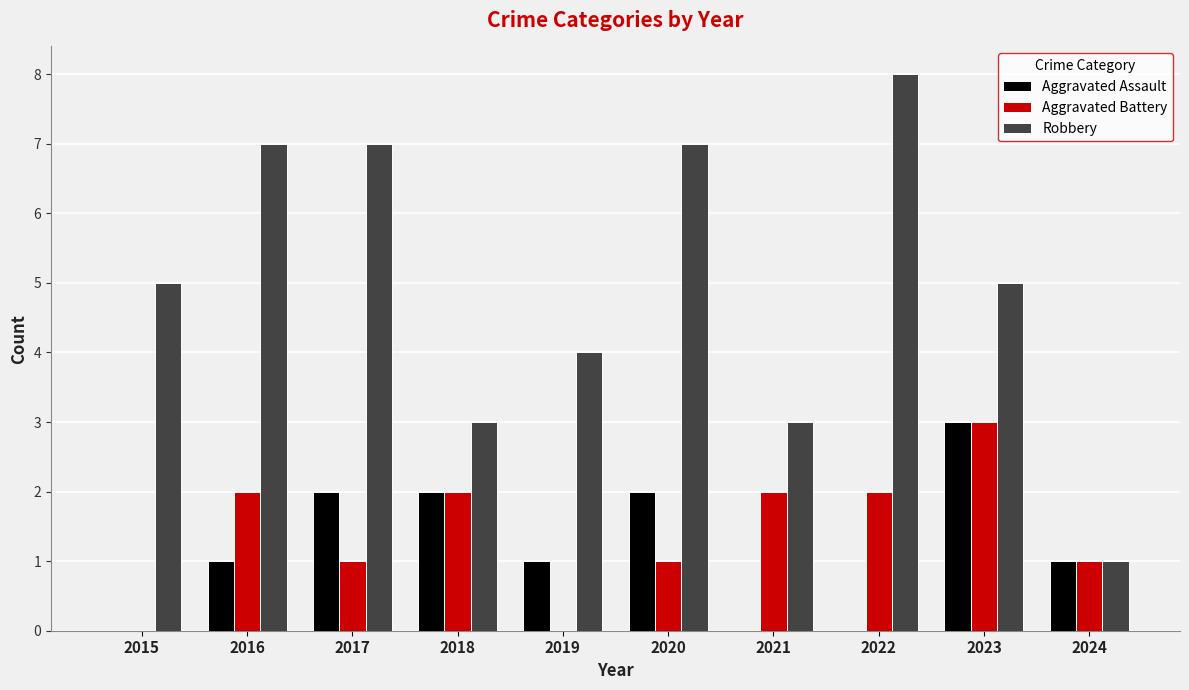

Are the bars grouped side by side (vs. stacked)?

Yes